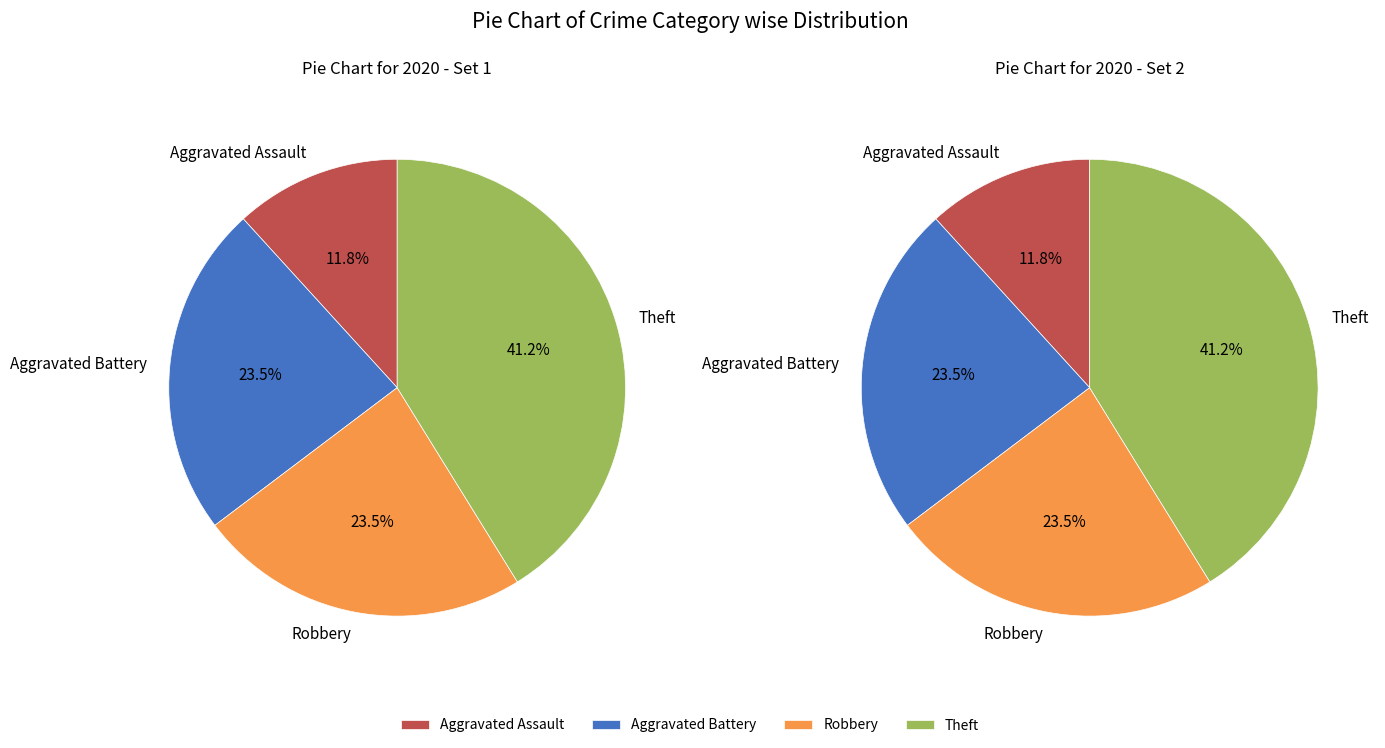

Is Burglary the majority of the pie?

No